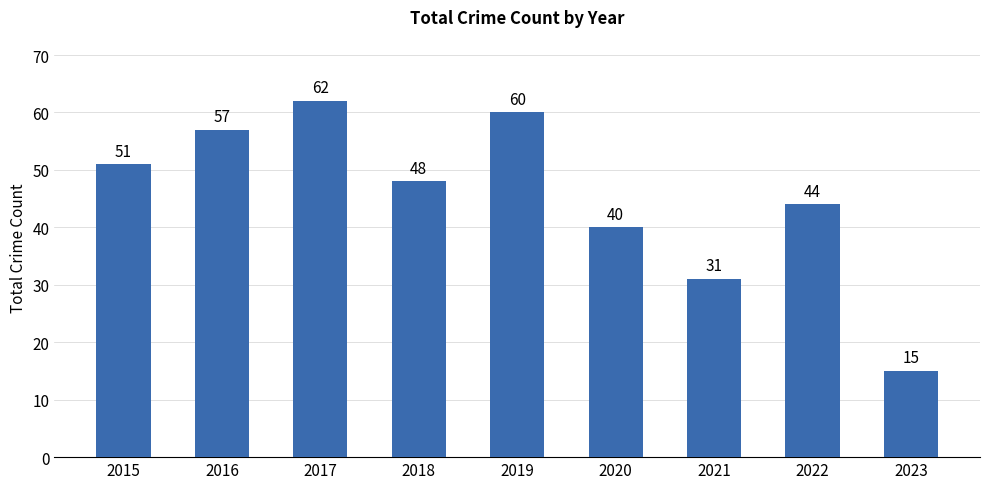

The value at 2016 is 78. True or false?

False